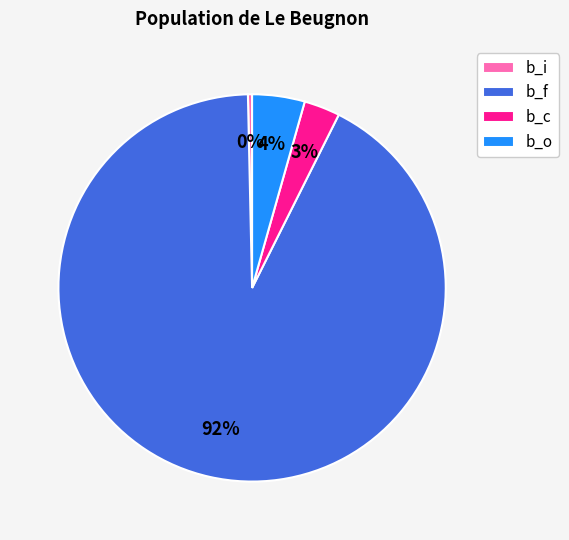

Does any single category account for the majority?

Yes